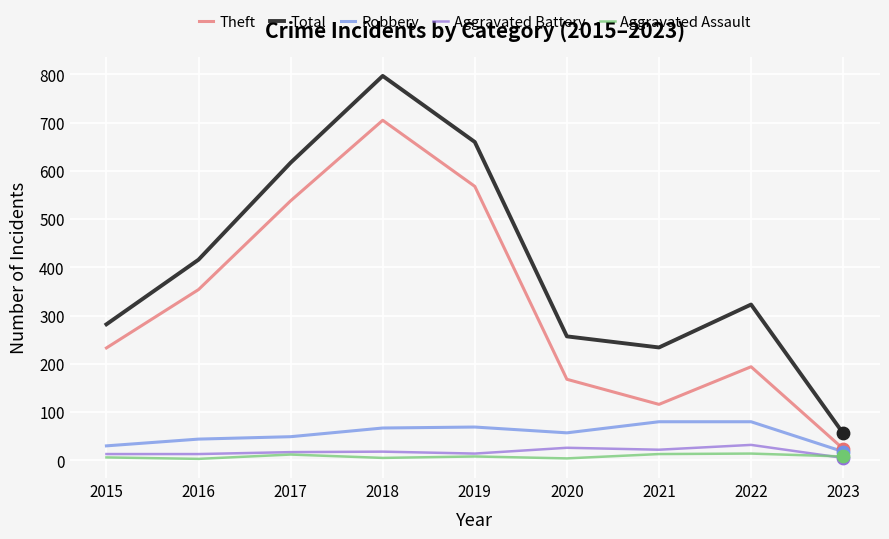

At which category is the sum across all series the highest?

2018